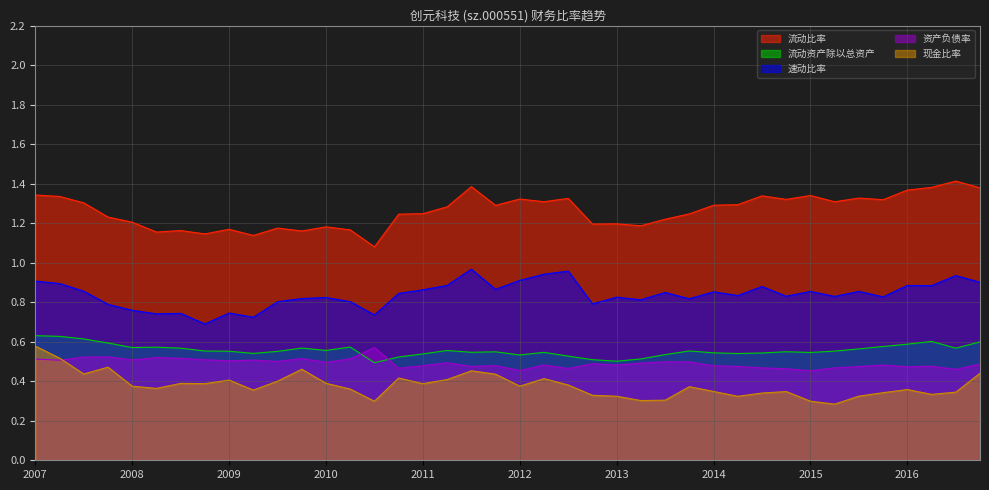

Where is the first local maximum for 速动比率?

2008-09-30